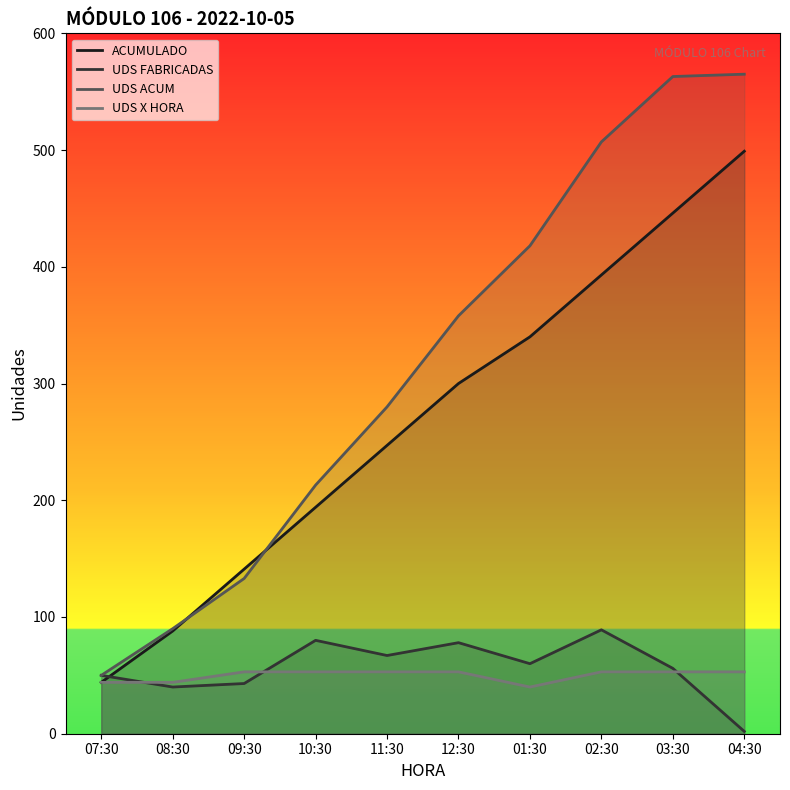

Which label corresponds to the largest value in the chart?

04:30